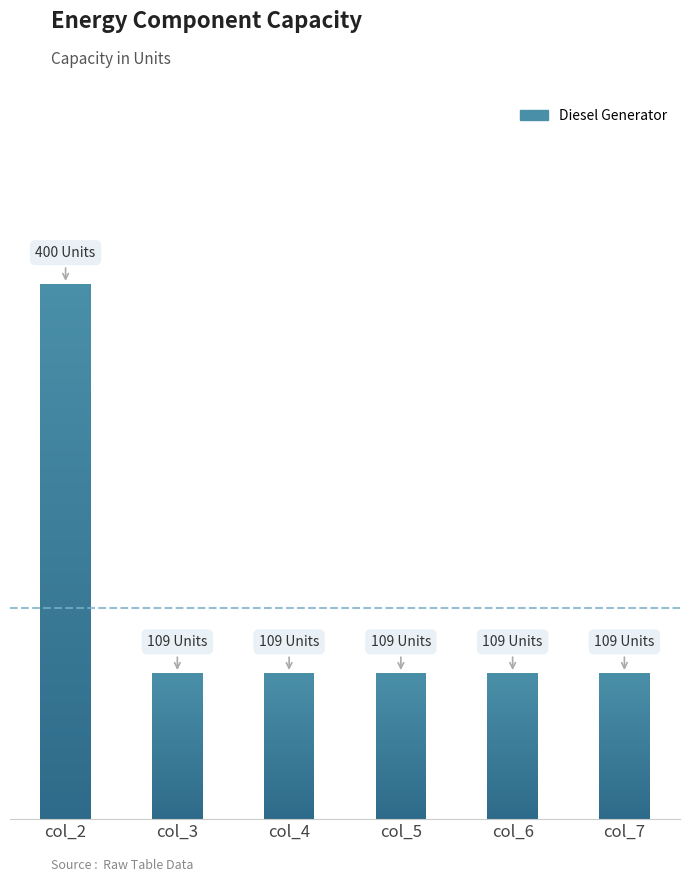

What is the value of the 3rd bar from the left?

109